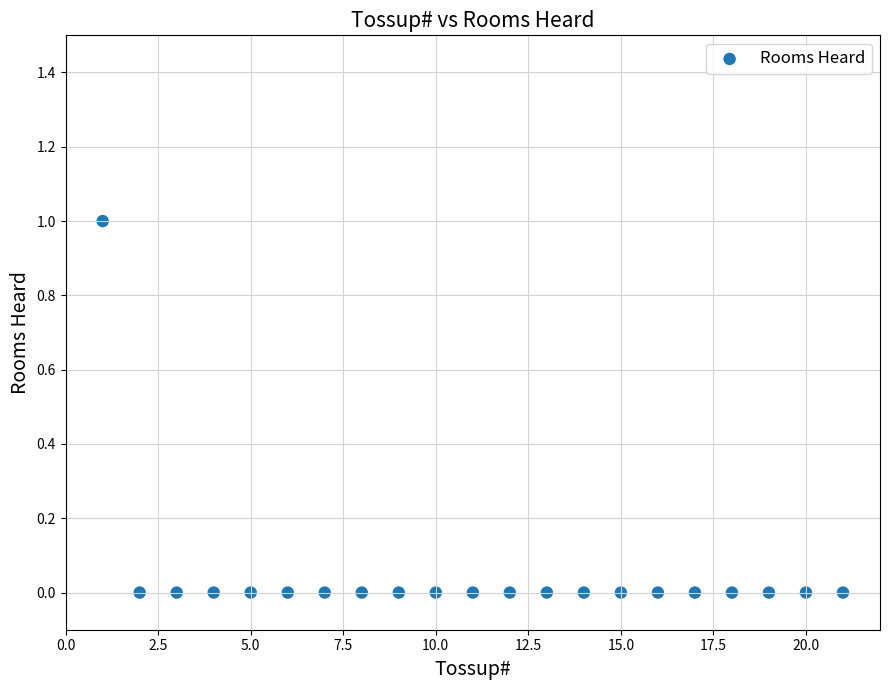

What is the range of X values (max minus min)?

20